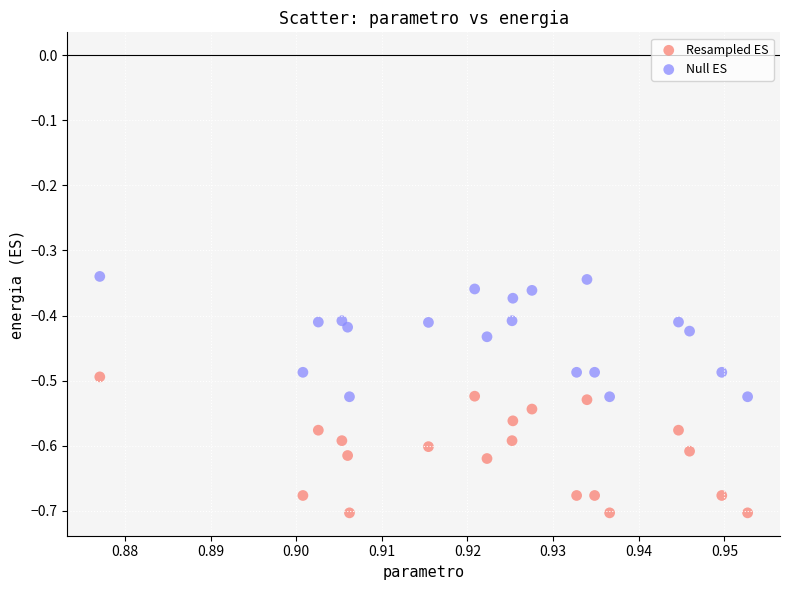

Which series reaches the minimum Y coordinate?

Resampled ES